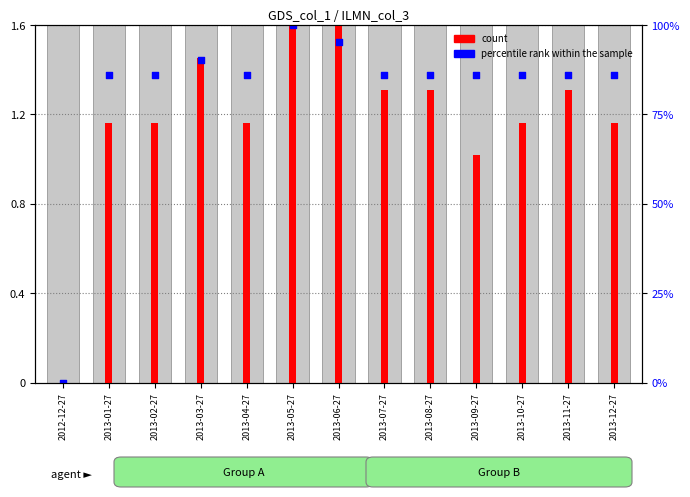

Which series has the largest Y range (max minus min)?

count